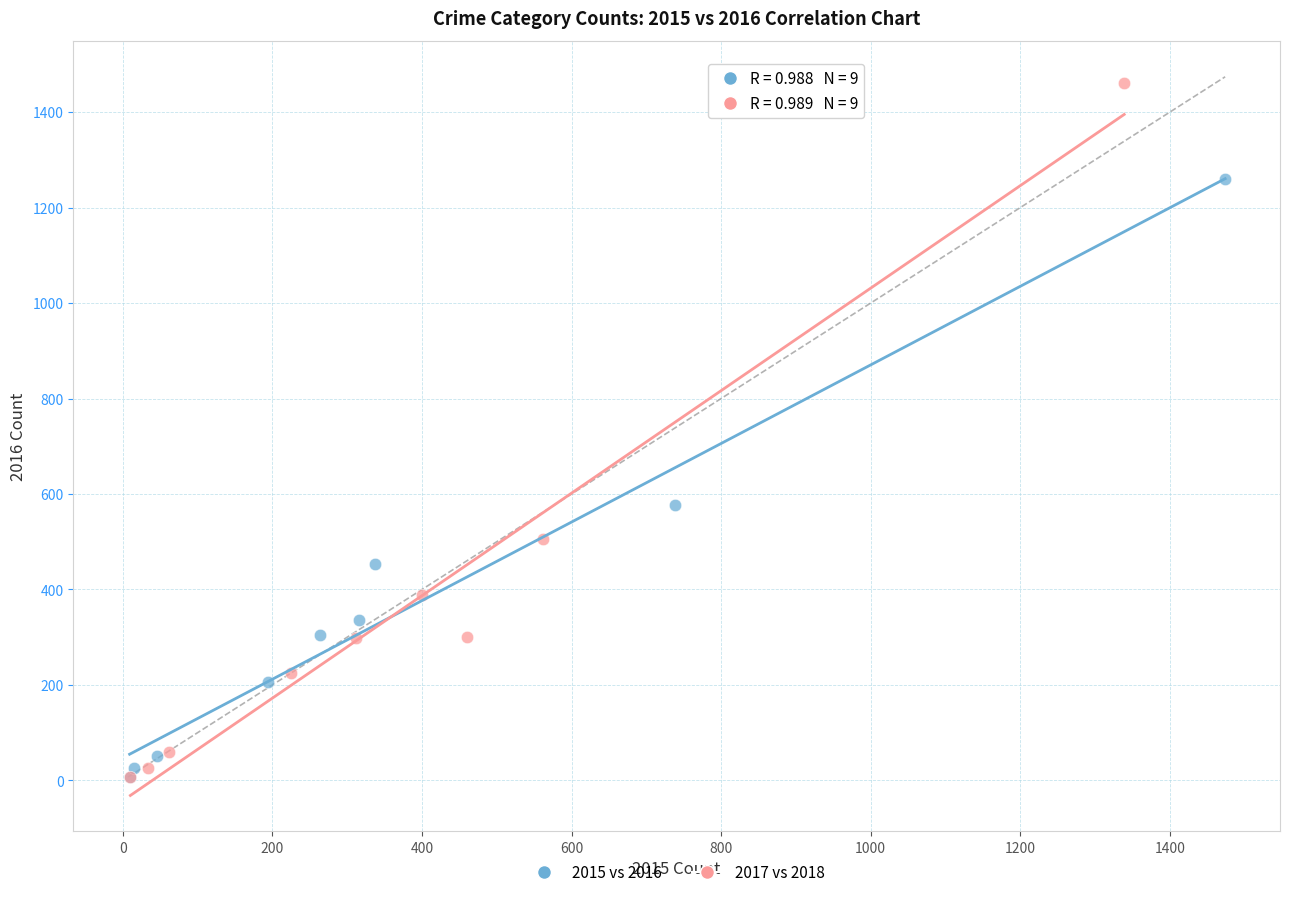

Which series has the widest spread of Y values?

2017 vs 2018